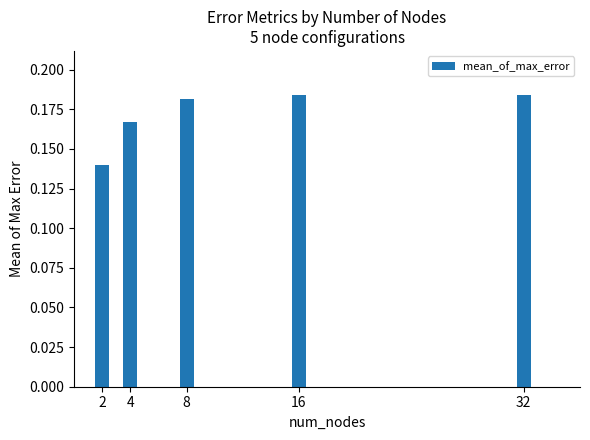

The chart shows a value of 0.3 at 4. True or false?

False